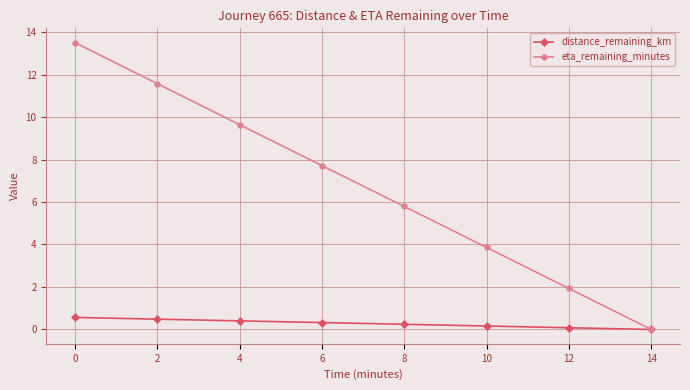

Reading right to left, extract all data points from this chart.

distance_remaining_km: 0.0	0.1	0.2	0.2	0.3	0.4	0.5	0.6
eta_remaining_minutes: 0.0	1.9	3.9	5.8	7.7	9.6	11.6	13.5